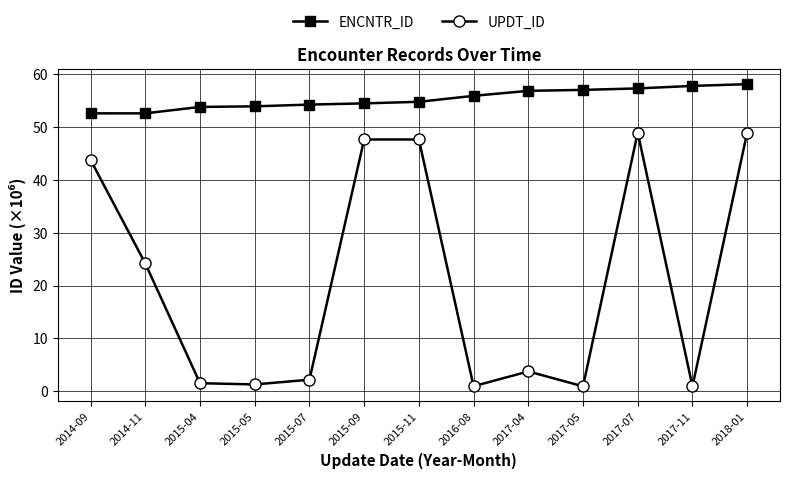

True or false: UPDT_ID and ENCNTR_ID cross at least once.

False